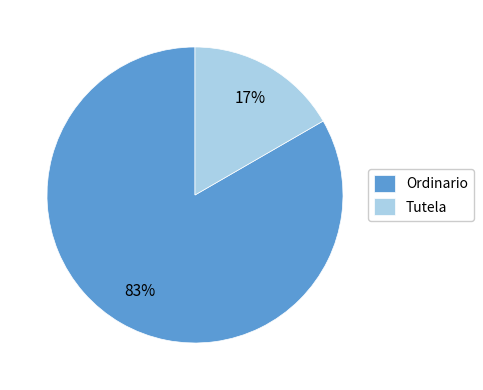

Count the number of slices in the pie.

2